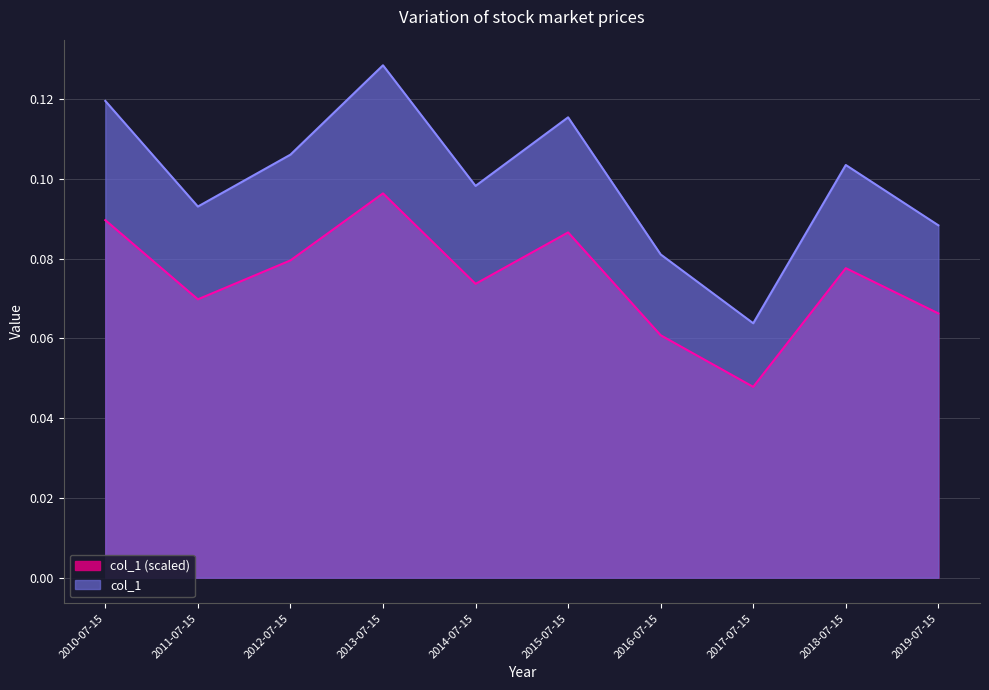

Reading left to right, extract all data points from this chart.

2010-07-15=0.1	2011-07-15=0.1	2012-07-15=0.1	2013-07-15=0.1	2014-07-15=0.1	2015-07-15=0.1	2016-07-15=0.1	2017-07-15=0.0	2018-07-15=0.1	2019-07-15=0.1